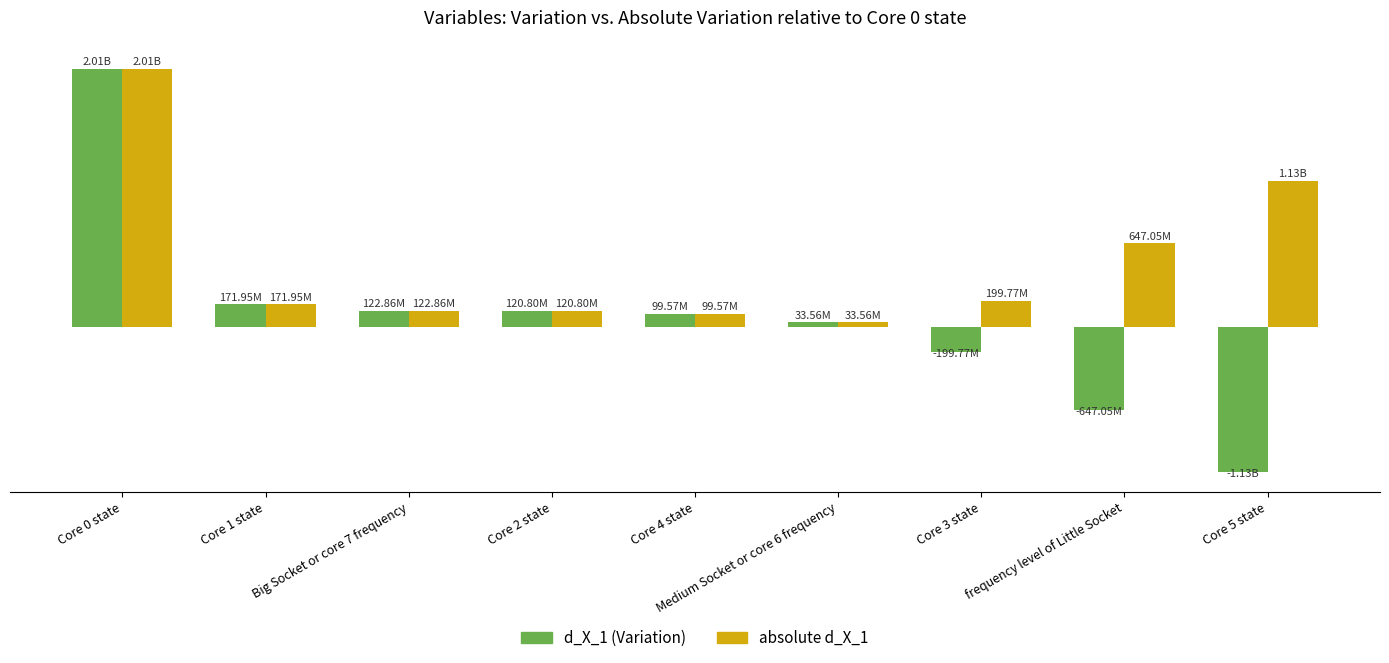

What is the label of the 6th bar from the left?

Medium Socket or core 6 frequency